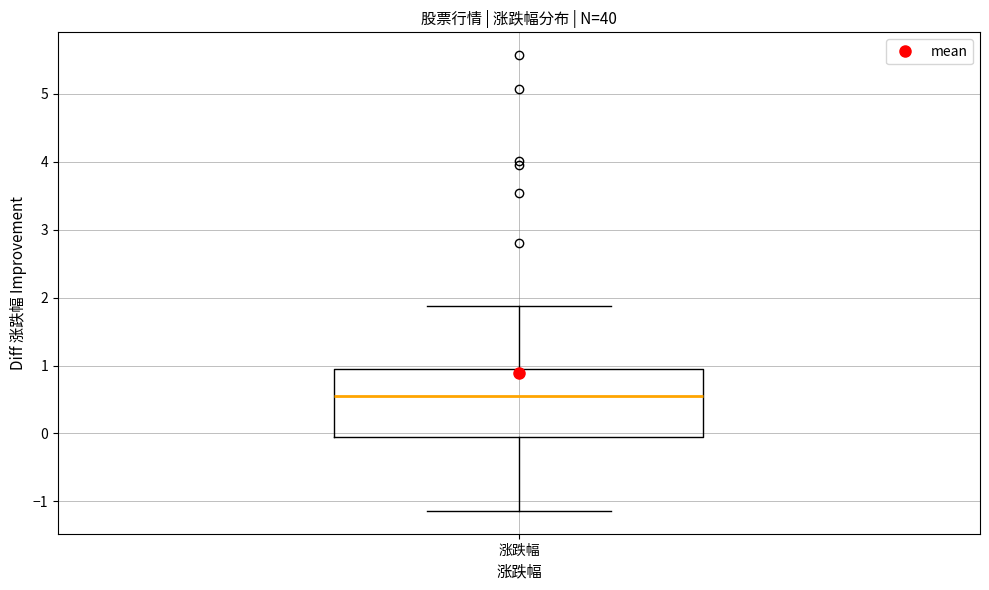

Transcribe this box plot: give where the median line is, the range the box spans, and where the two whiskers end, as read against the y-axis. The values are not printed on the chart, so give them approximately, as read against the axis.

median 0.5, box 0.0 to 0.9, whiskers -1.1 to 1.9